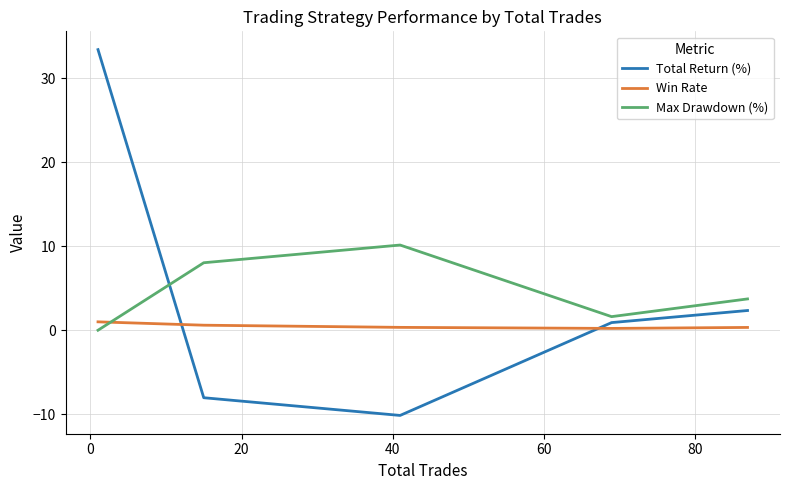

What is the difference between the maximum and second lowest values in the Max Drawdown (%) series?

8.5